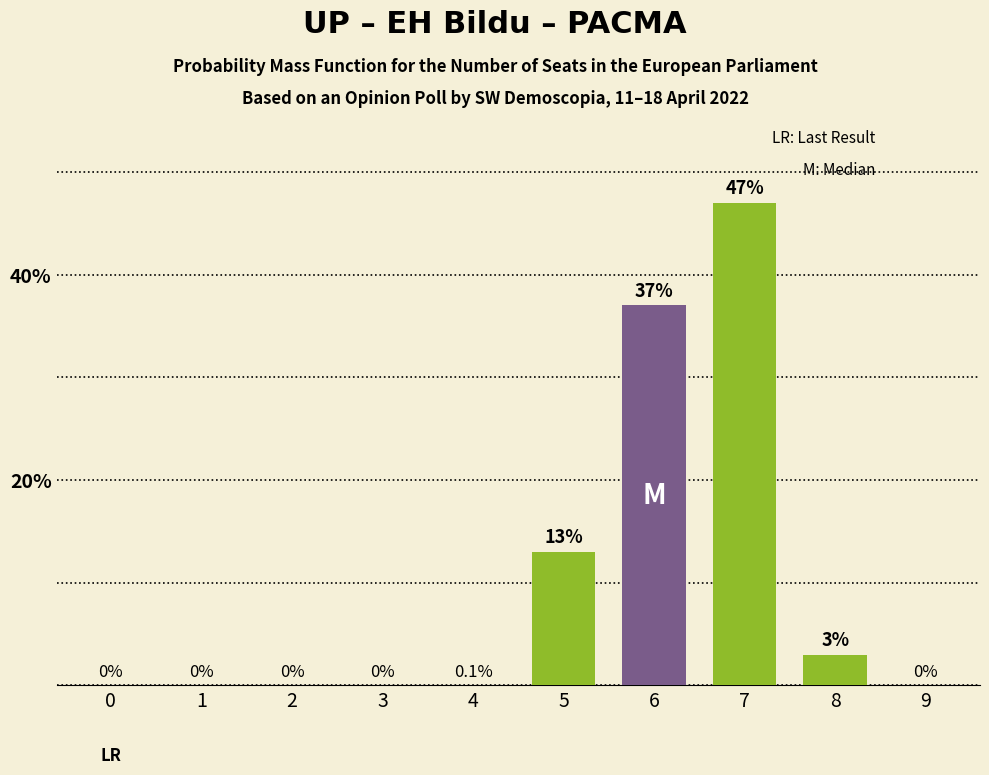

Are the bars grouped side by side (vs. stacked)?

No